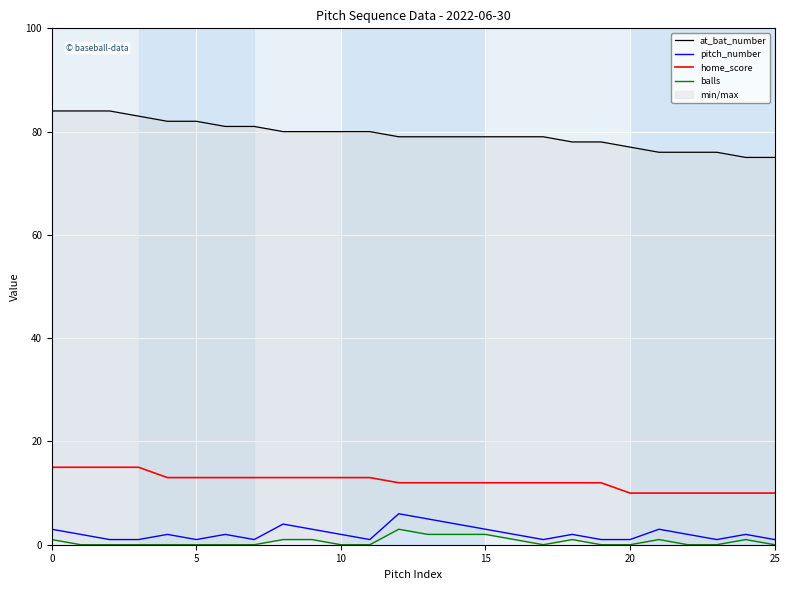

Which series has the largest total across all categories?

at_bat_number